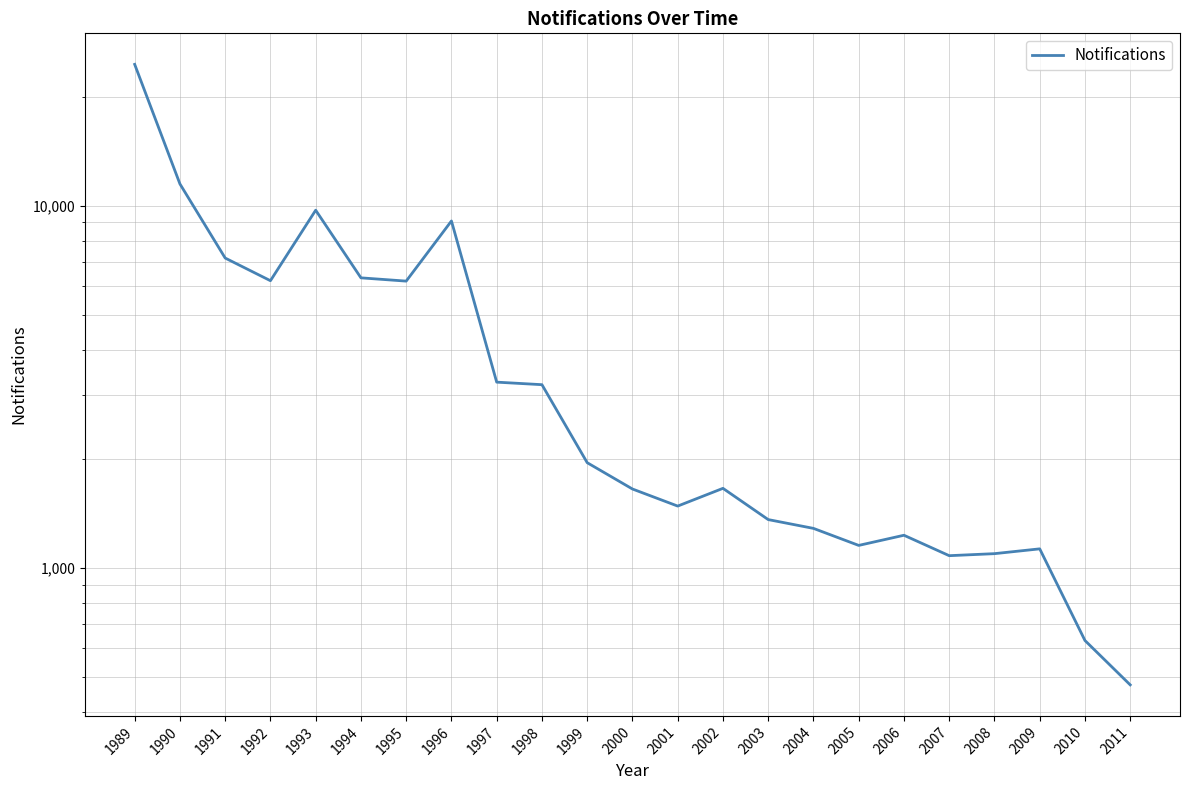

Reading right to left, what are all the values shown in this chart?

2011=476	2010=631	2009=1130	2008=1096	2007=1082	2006=1232	2005=1155	2004=1287	2003=1361	2002=1660	2001=1483	2000=1653	1999=1954	1998=3208	1997=3260	1996=9081	1995=6196	1994=6326	1993=9724	1992=6212	1991=7174	1990=11491	1989=24570